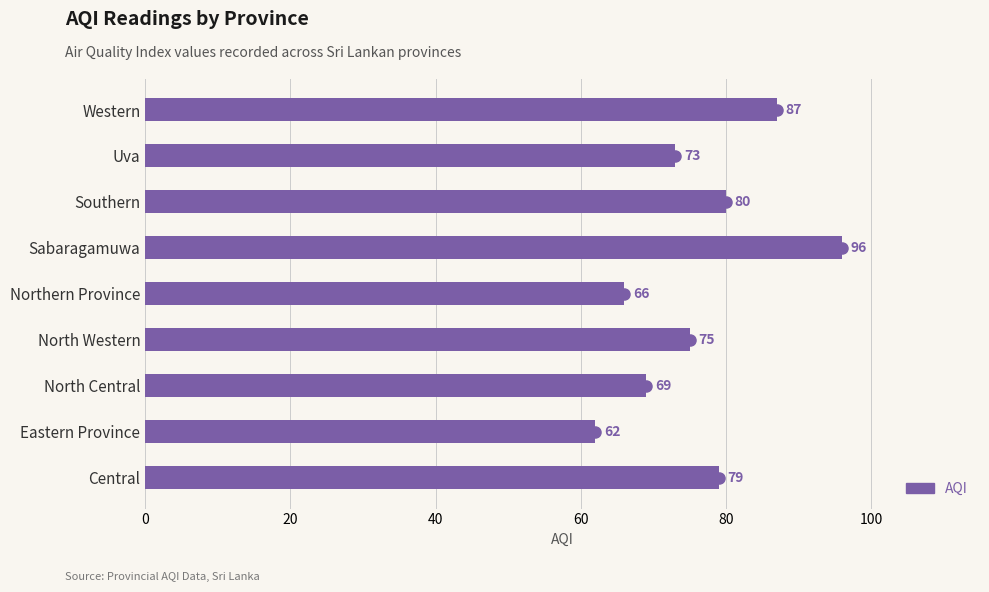

What is the sum of all values?

687